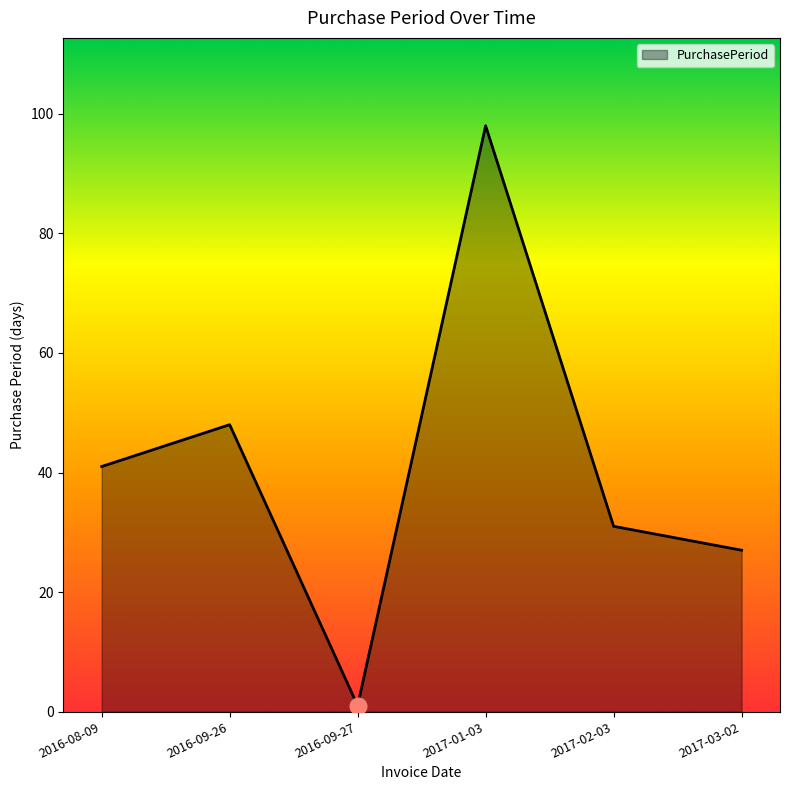

True or false: the data shows 59 at 2016-08-09.

False